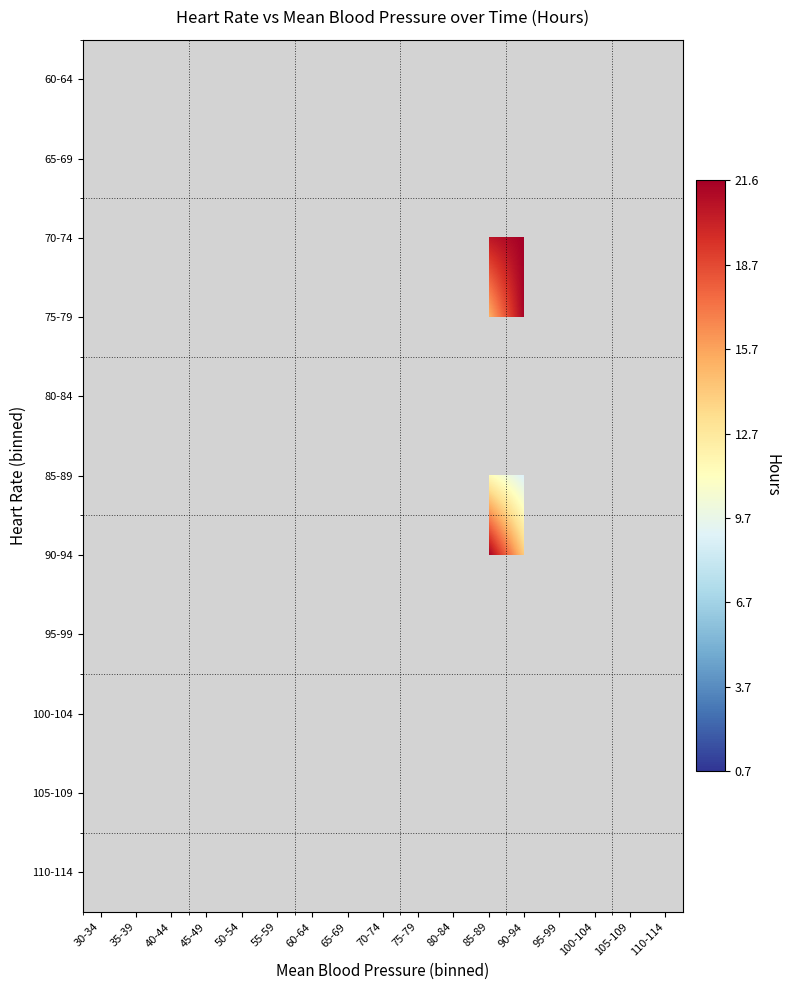

How many data points does each series have?

17